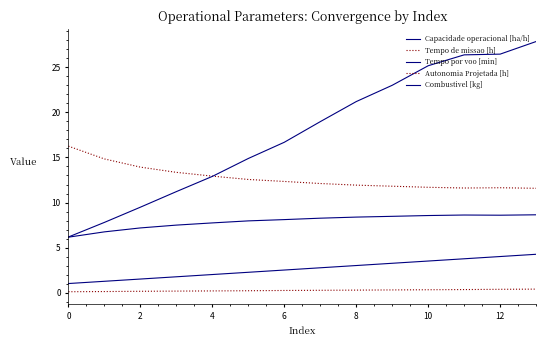

Does the chart have visible grid lines?

No